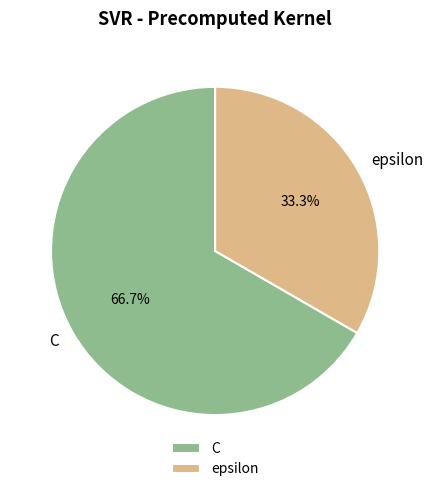

What is the smallest slice in the pie chart?

epsilon